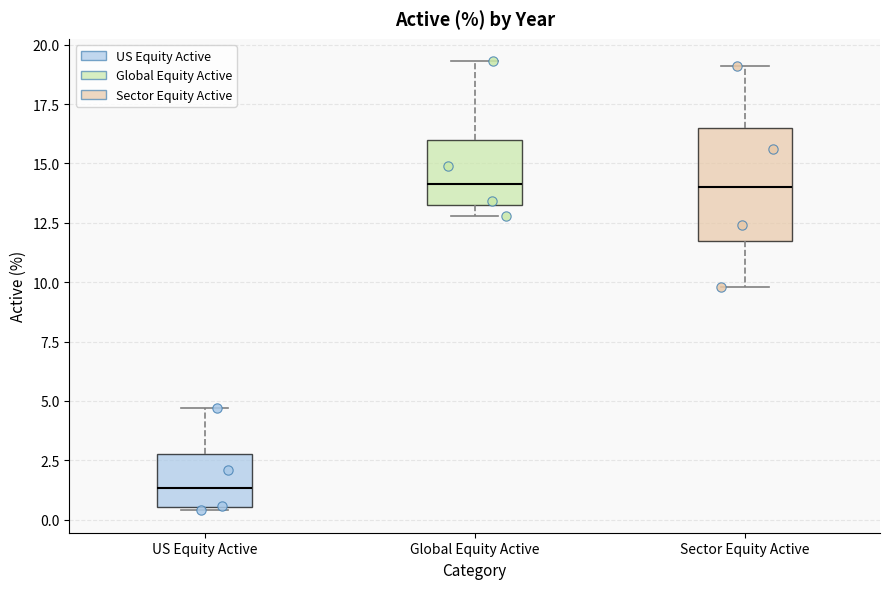

Reading left to right, transcribe this box plot: for each box, give where its median line is, the range the box spans, and where its two whiskers end, as read against the y-axis. The values are not printed on the chart, so give them approximately, as read against the axis.

US Equity Active: median 1.5, box 0.5 to 3.0, whiskers 0.5 (just below the box's lower edge) to 4.5
Global Equity Active: median 14.0, box 13.5 to 16.0, whiskers 13.0 to 19.5
Sector Equity Active: median 14.0, box 12.0 to 16.5, whiskers 10.0 to 19.0